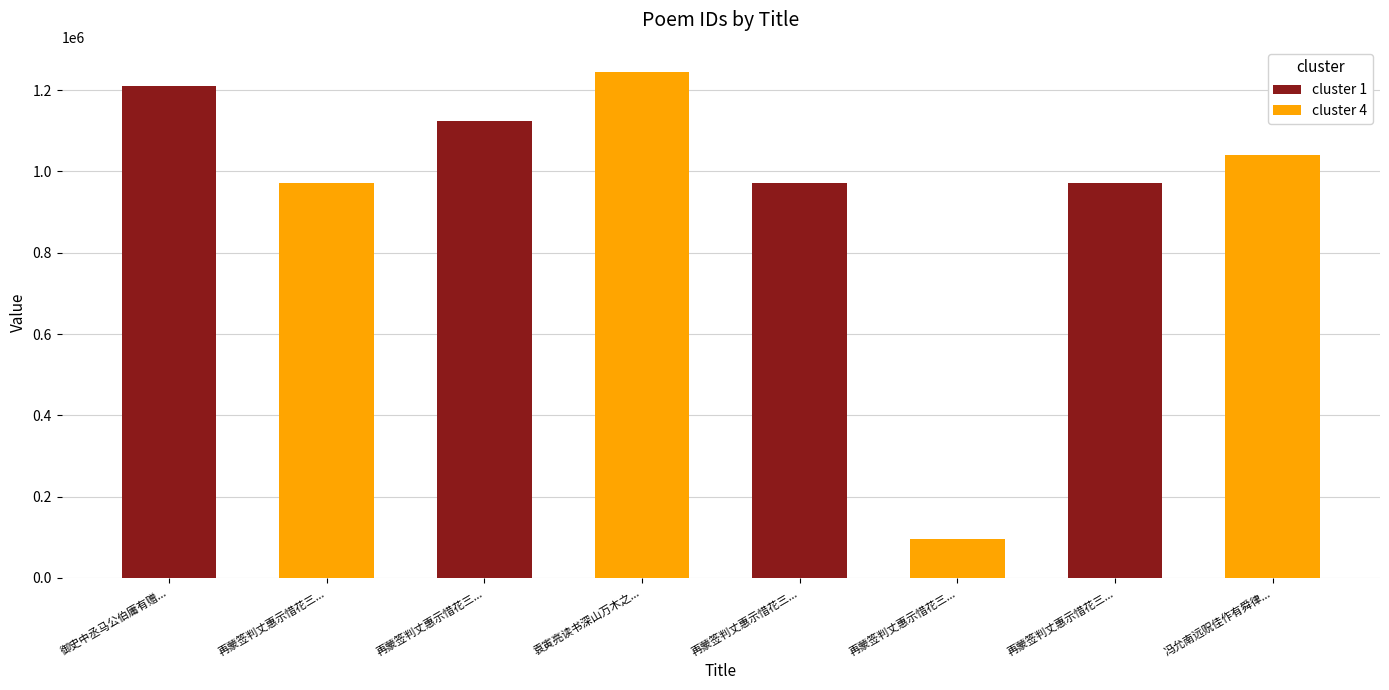

Count the number of data series in this chart.

2